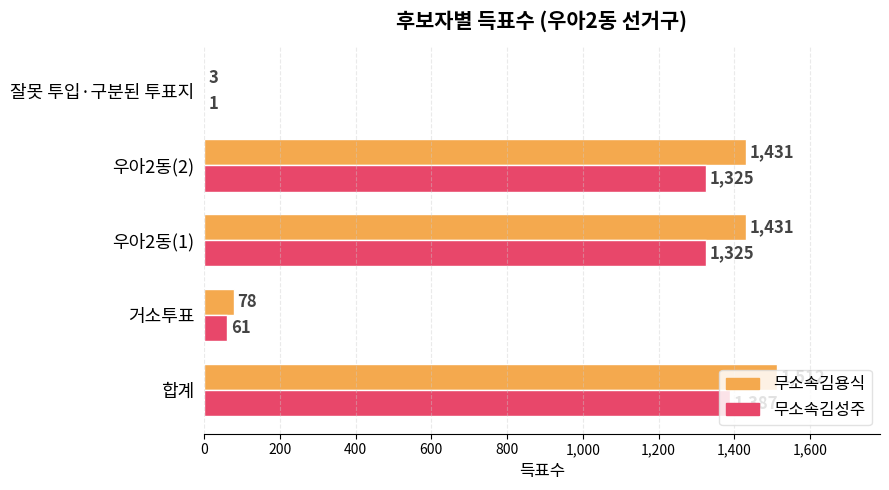

What is the highest value of the 무소속김성주 series?

1387